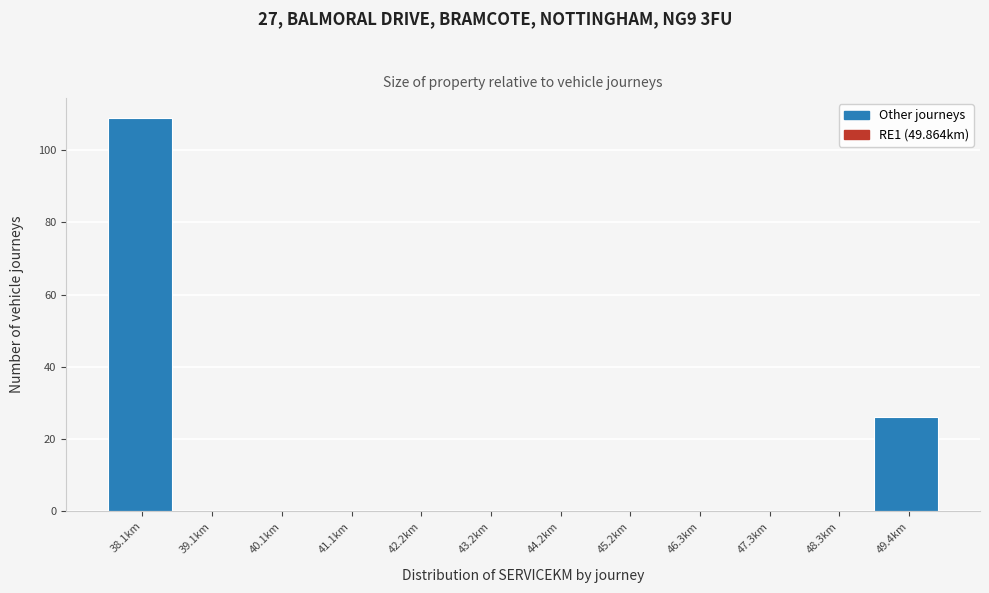

What is the height of the bar covering 37.6 to 38.6 on the x-axis? Neither the bar edges nor the heights are printed on the chart, so give them approximately, as read against the axes.

110